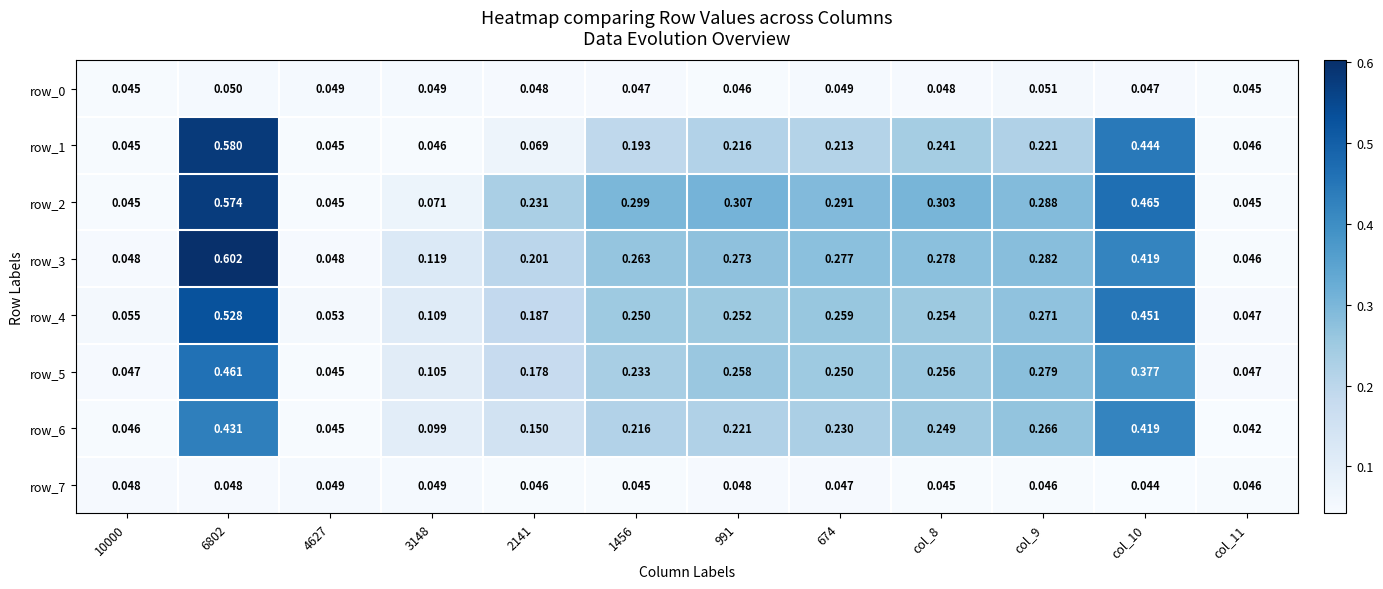

Is the value of row_3 at 1456 greater than the value of row_5 at 991?

Yes